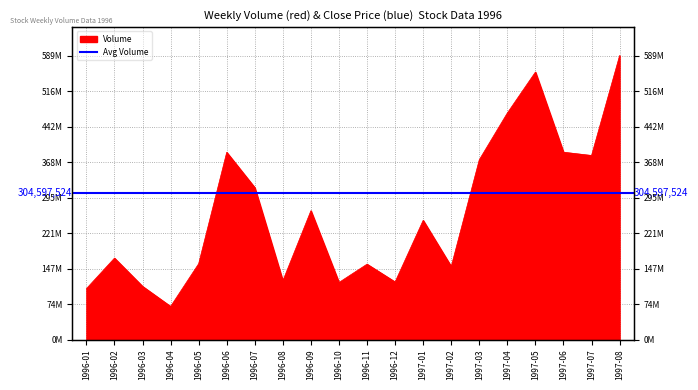

The value at 1996-08 is 121952079. True or false?

True